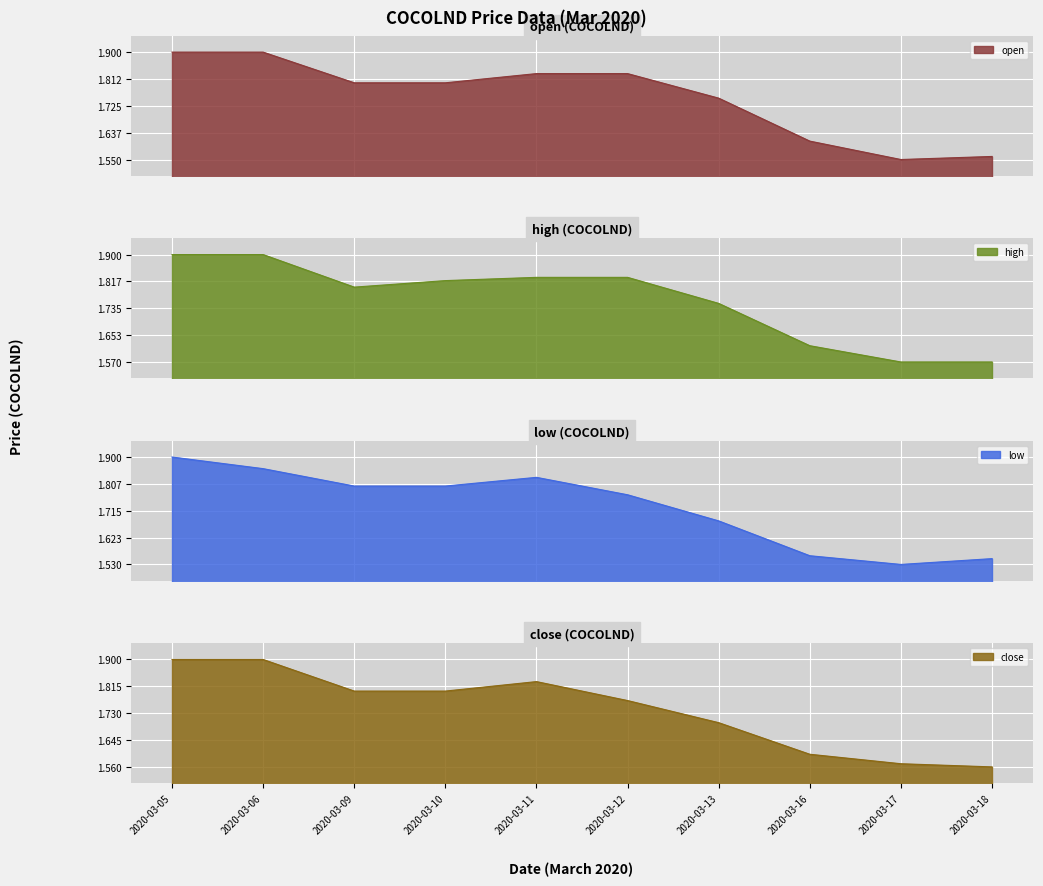

In open, how many points are lower than both neighbors (excluding endpoints)?

1